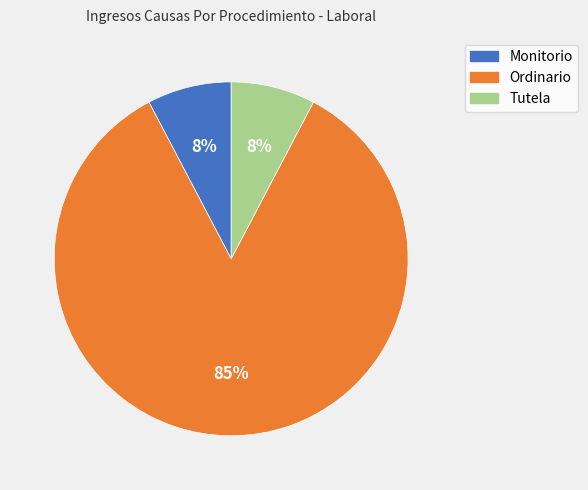

Is Monitorio the majority of the pie?

No